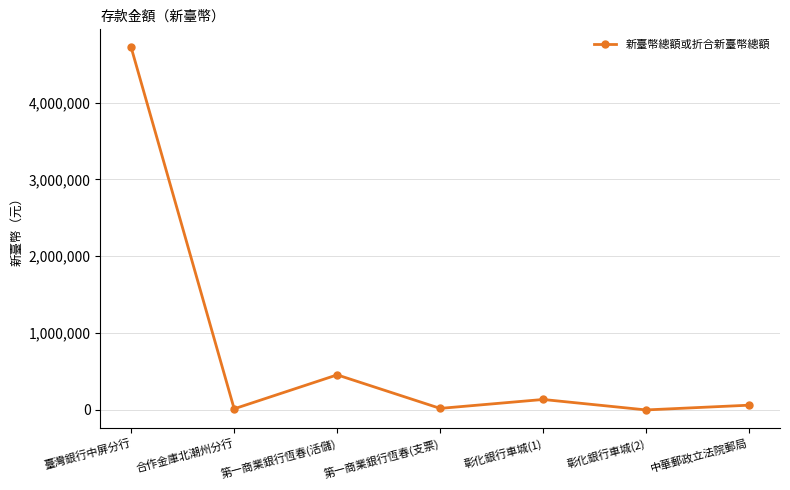

What is the label of the 1st point from the right?

中華郵政立法院郵局